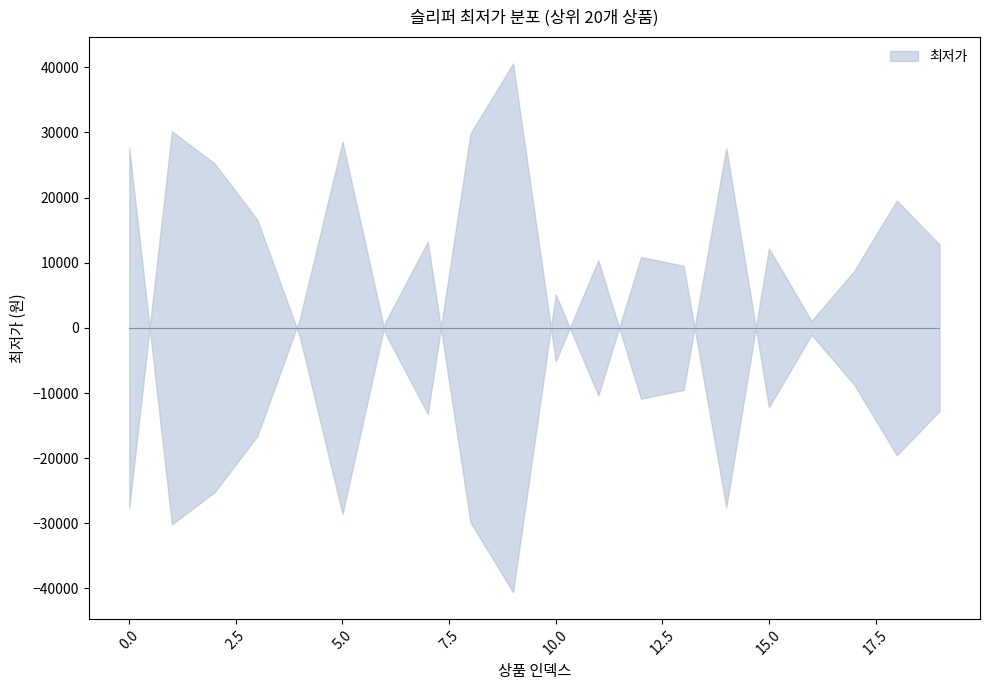

What is the difference between the second highest and minimum values?

59980